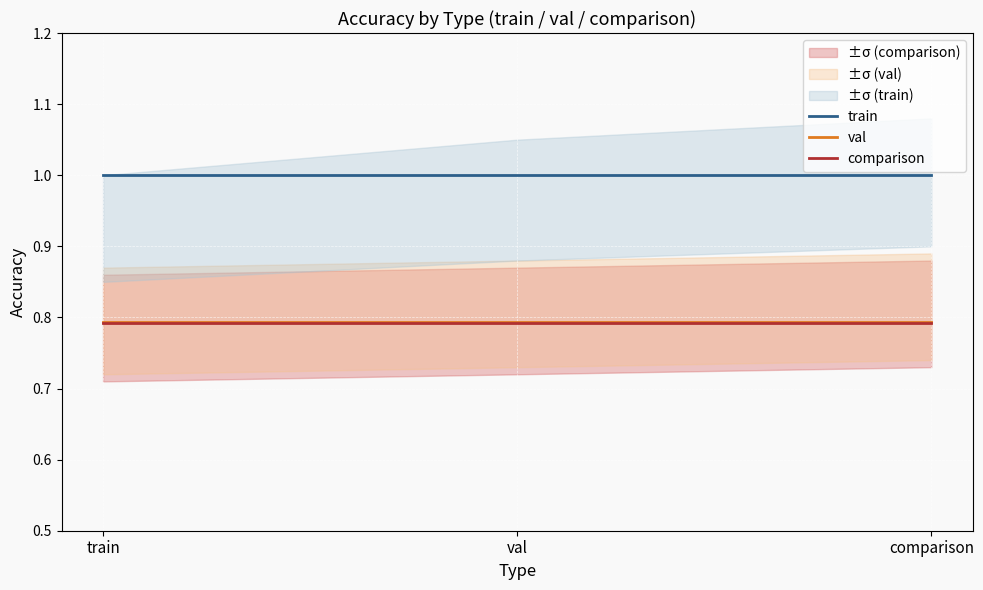

The val series shows 0.8 at comparison. True or false?

True